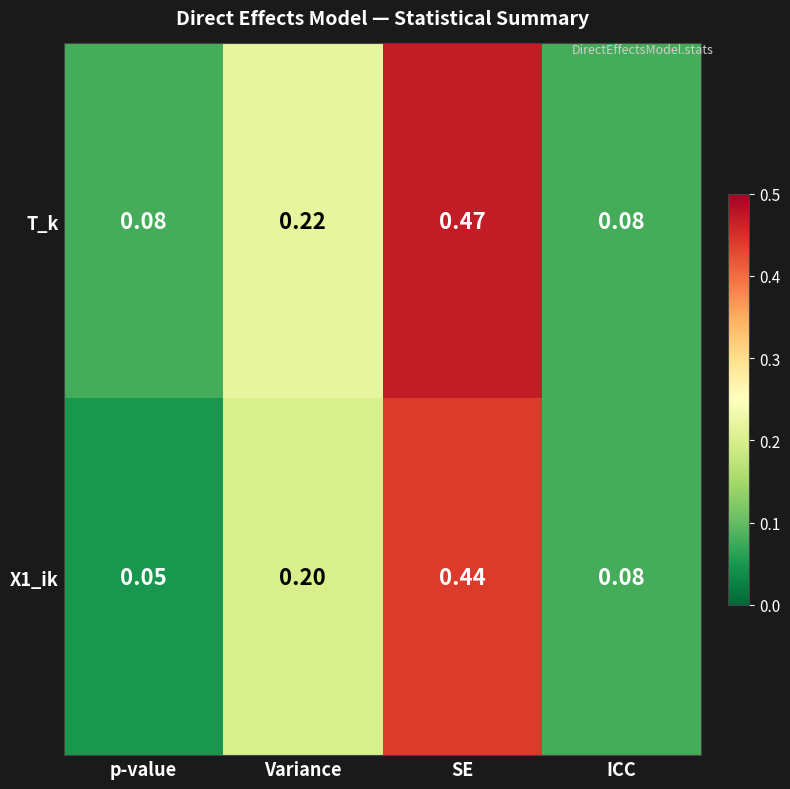

List the labels in order of X1_ik value, largest first.

SE, Variance, ICC, p-value